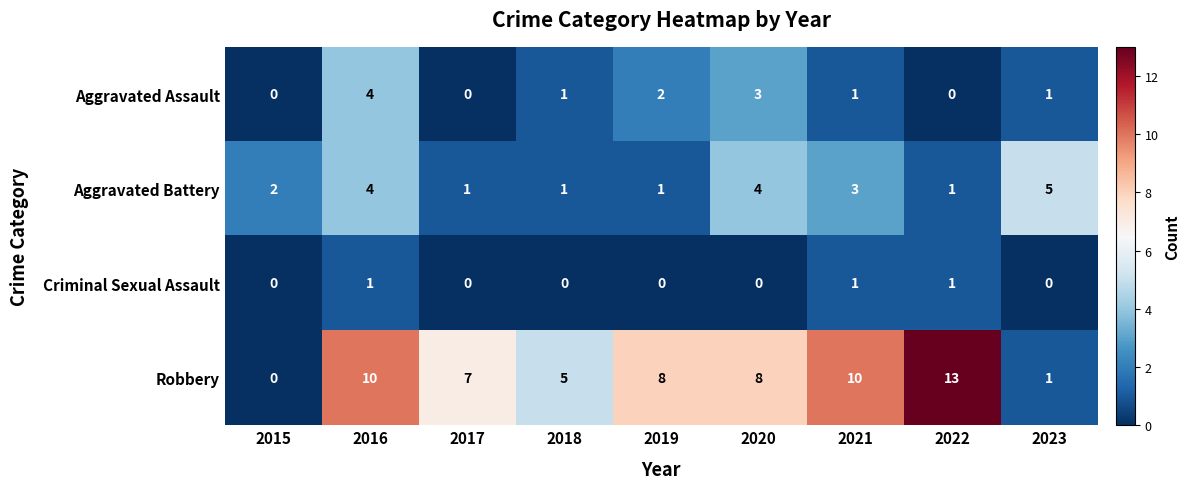

At which label does Aggravated Assault reach its peak?

2016